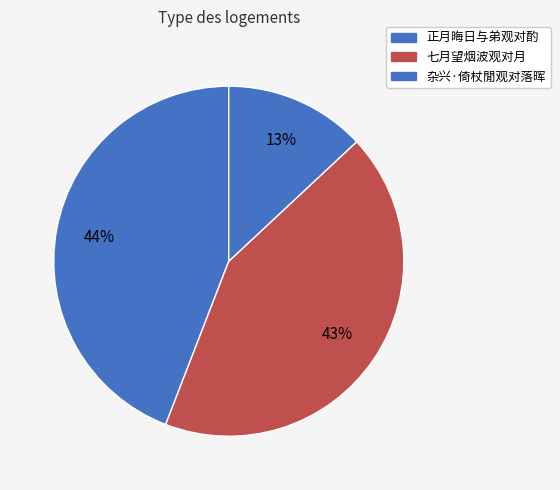

How many slices are in this pie chart?

3